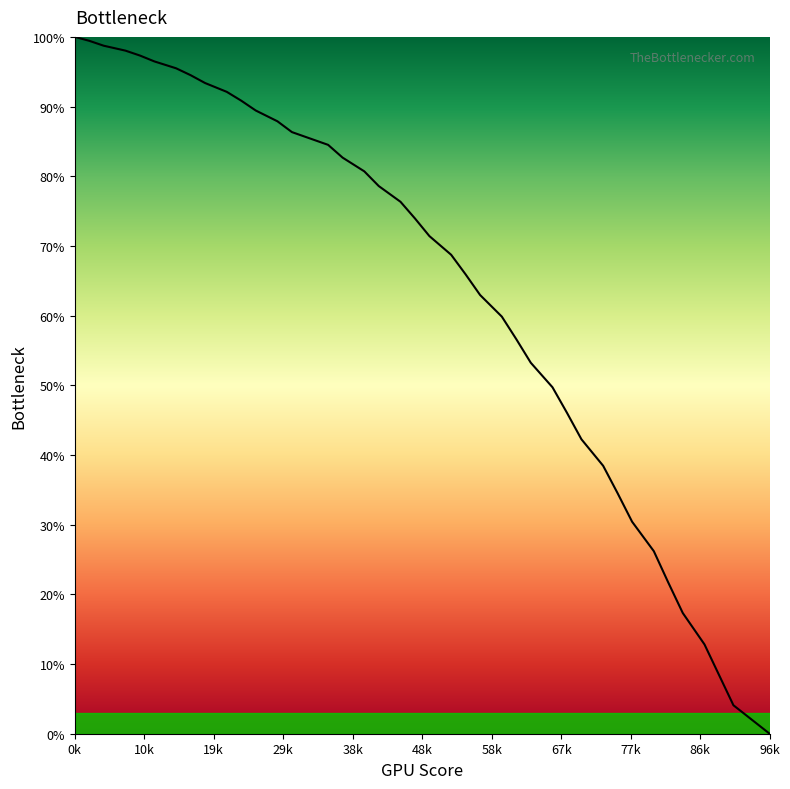

What is the greatest value displayed?

100.0